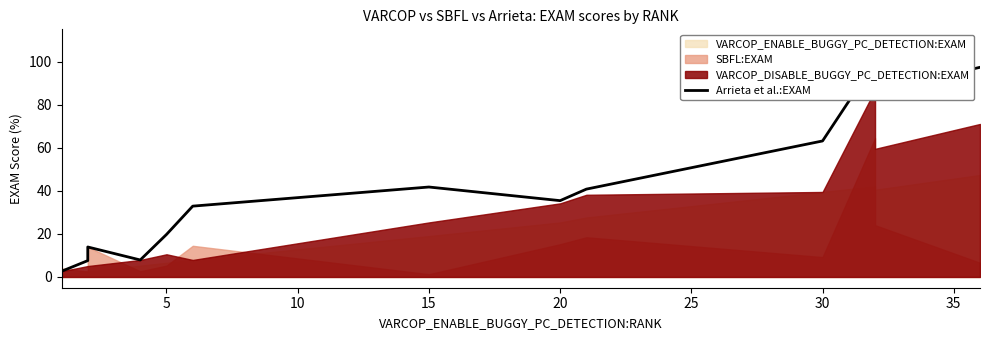

Does the chart have visible grid lines?

No